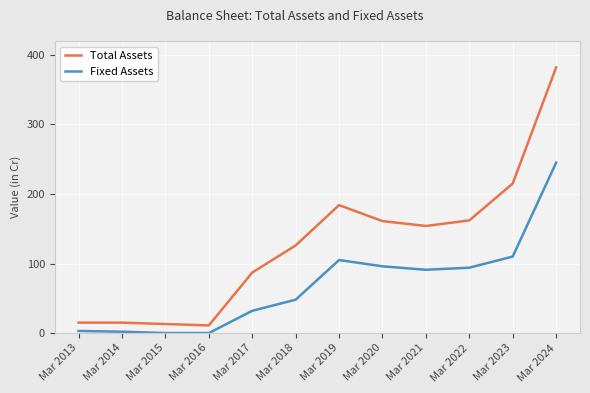

What is the highest value of the Total Assets series?

382